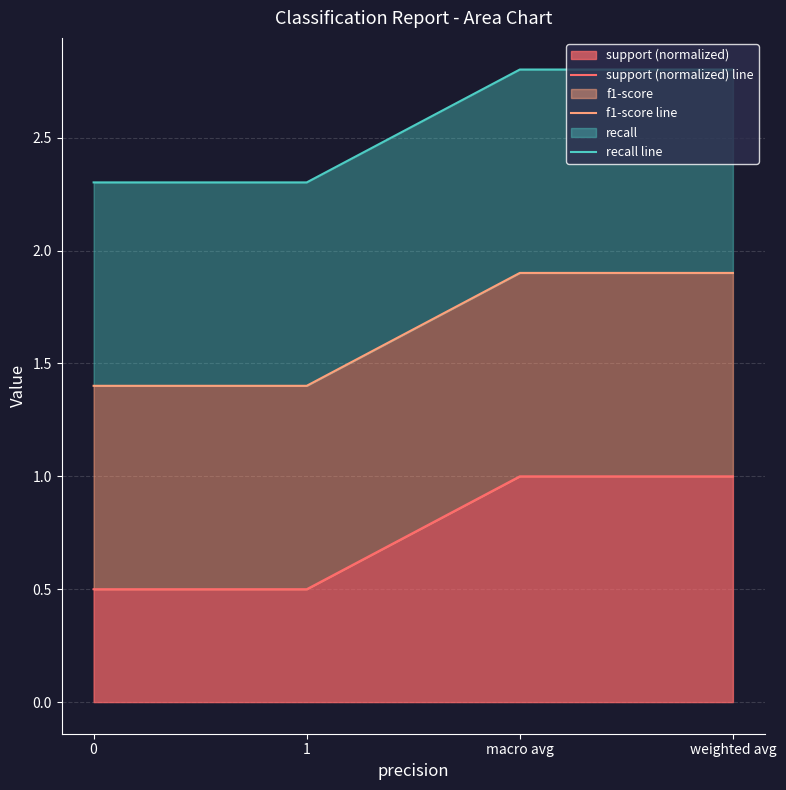

Reading right to left, extract all data points from this chart.

support (normalized) line: 1.0	1.0	0.5	0.5
f1-score line: 1.9	1.9	1.4	1.4
recall line: 2.8	2.8	2.3	2.3